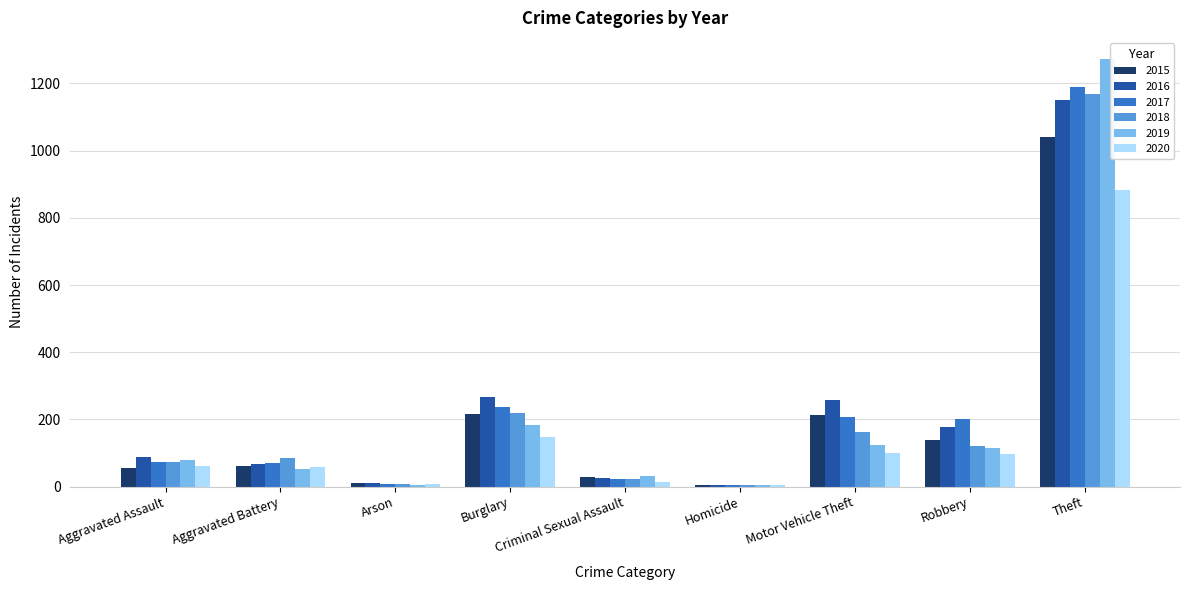

At which label does 2017 reach its peak?

Theft